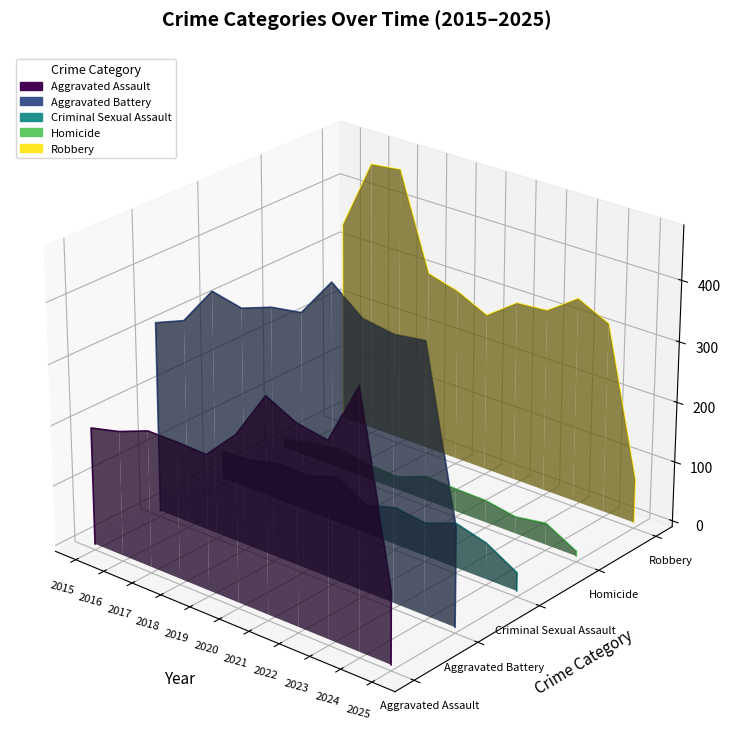

How many distinct data groups are displayed?

5